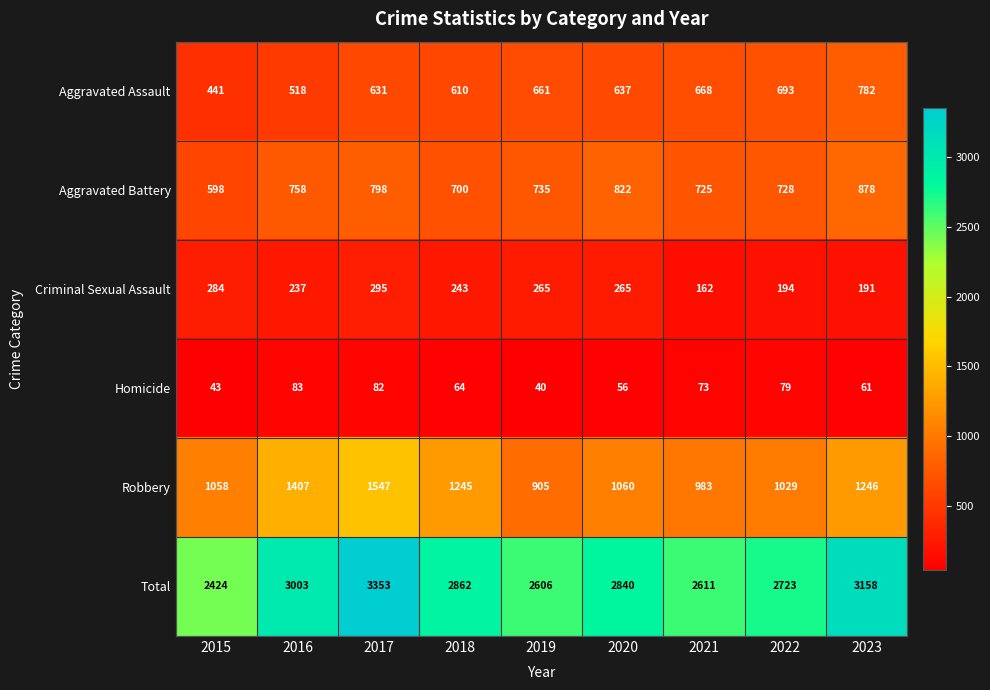

What is the difference between the Criminal Sexual Assault values at 2023 and 2021?

29